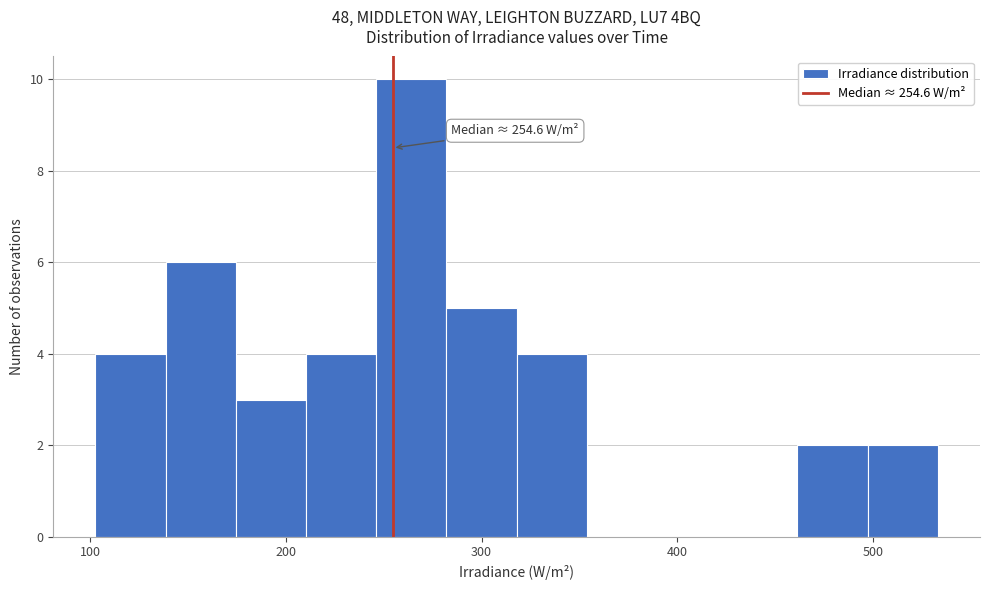

Read against the x-axis, roughly where is the centre of the tallest bar?

260